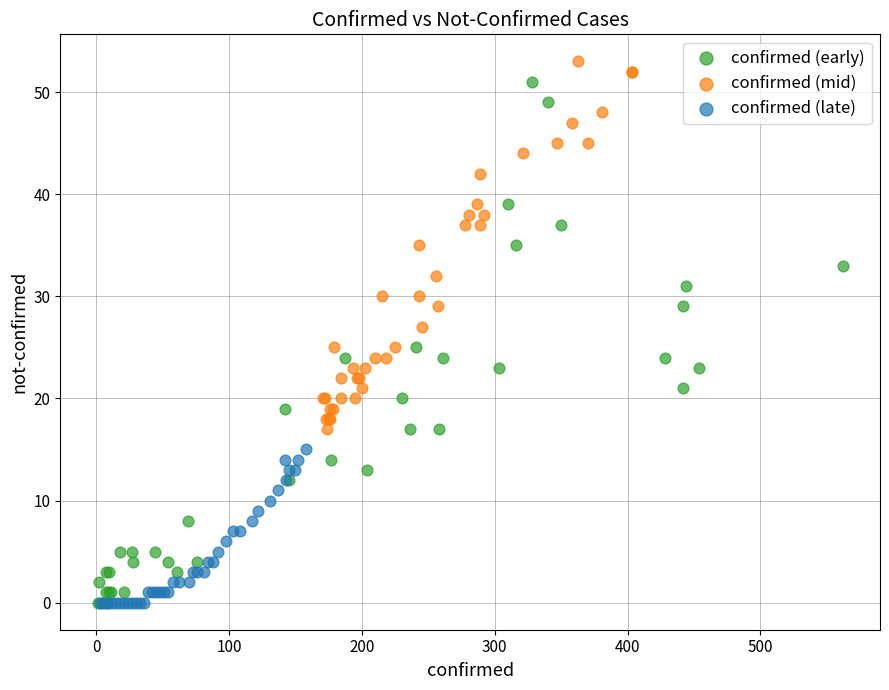

Which series has the largest Y range (max minus min)?

confirmed (early)